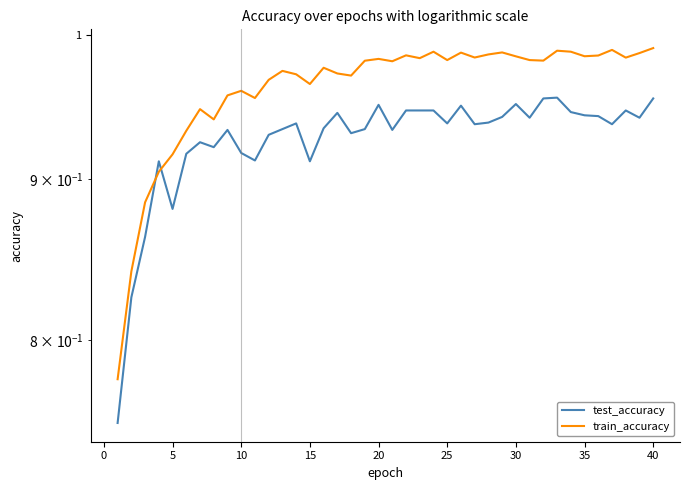

The value of train_accuracy at 35 is 1.0. True or false?

True